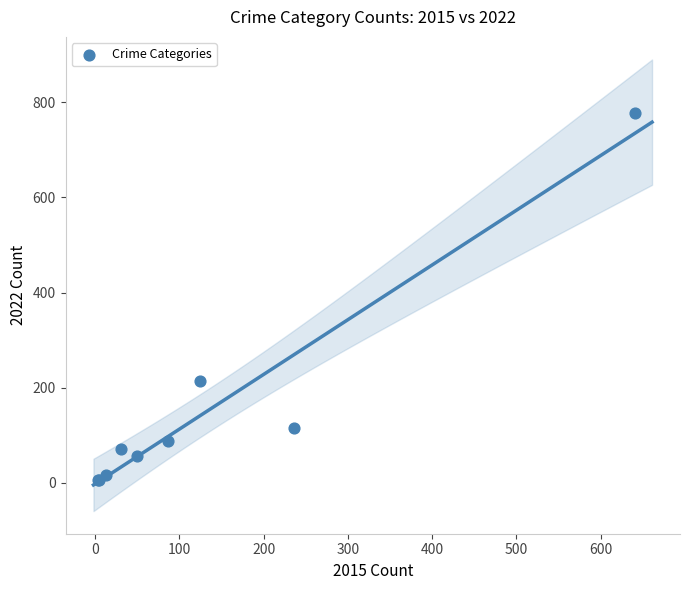

What Y value in the scatter plot is closest to 391?

215